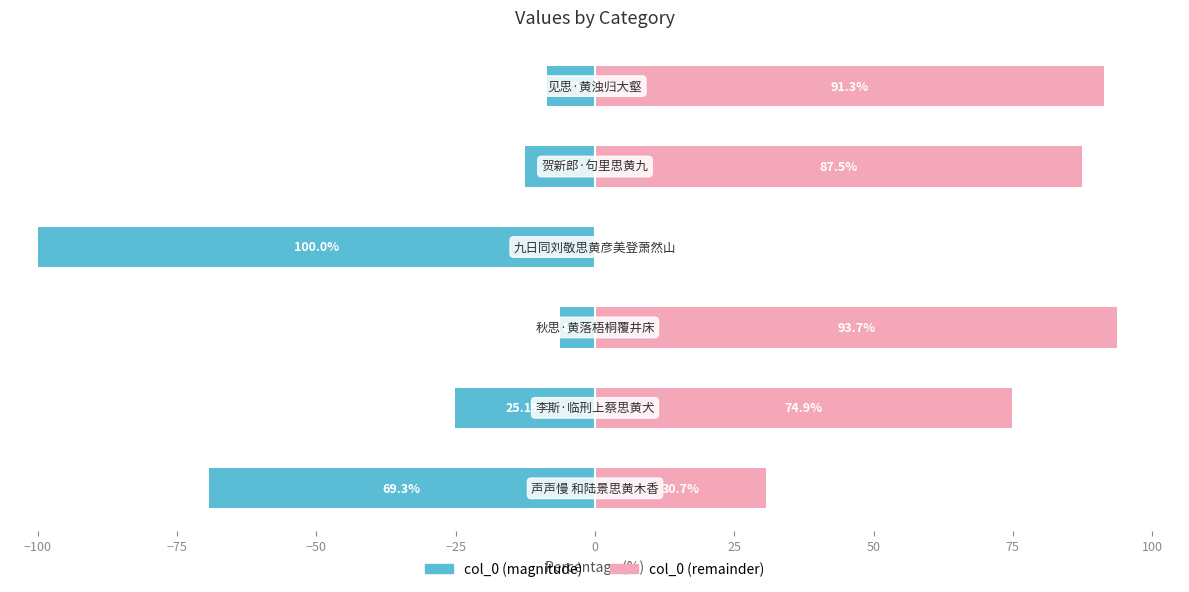

Is the value of col_0 (right) at −50 greater than the value of col_0 (left) at −50?

Yes